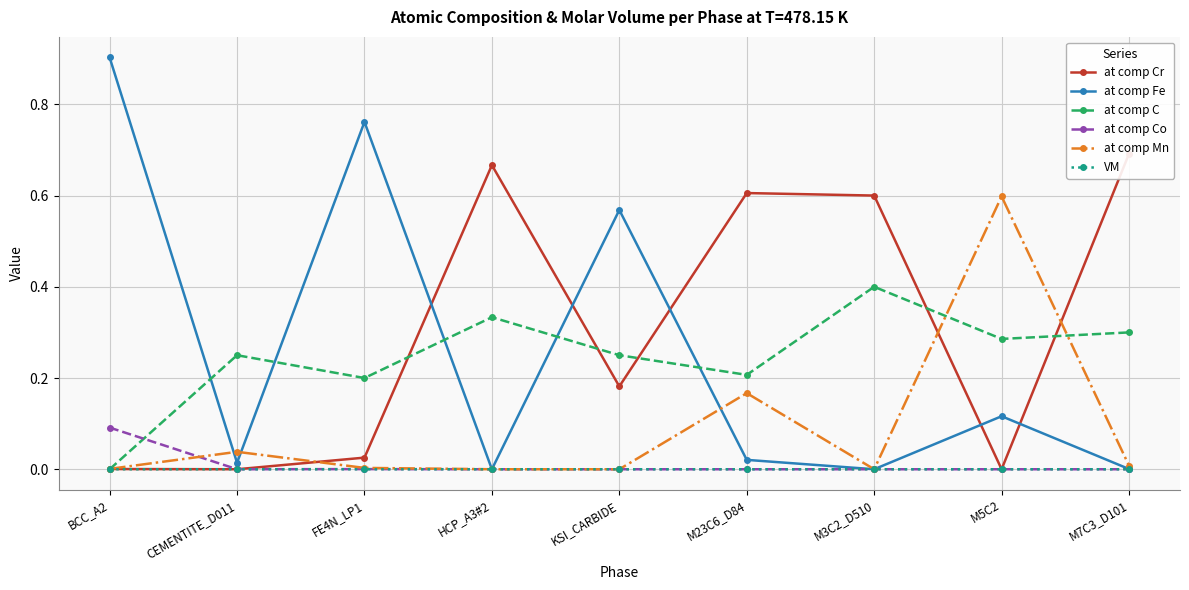

Rank the categories by at comp Mn value from highest to lowest.

M5C2, M23C6_D84, CEMENTITE_D011, M7C3_D101, FE4N_LP1, BCC_A2, HCP_A3#2, KSI_CARBIDE, M3C2_D510